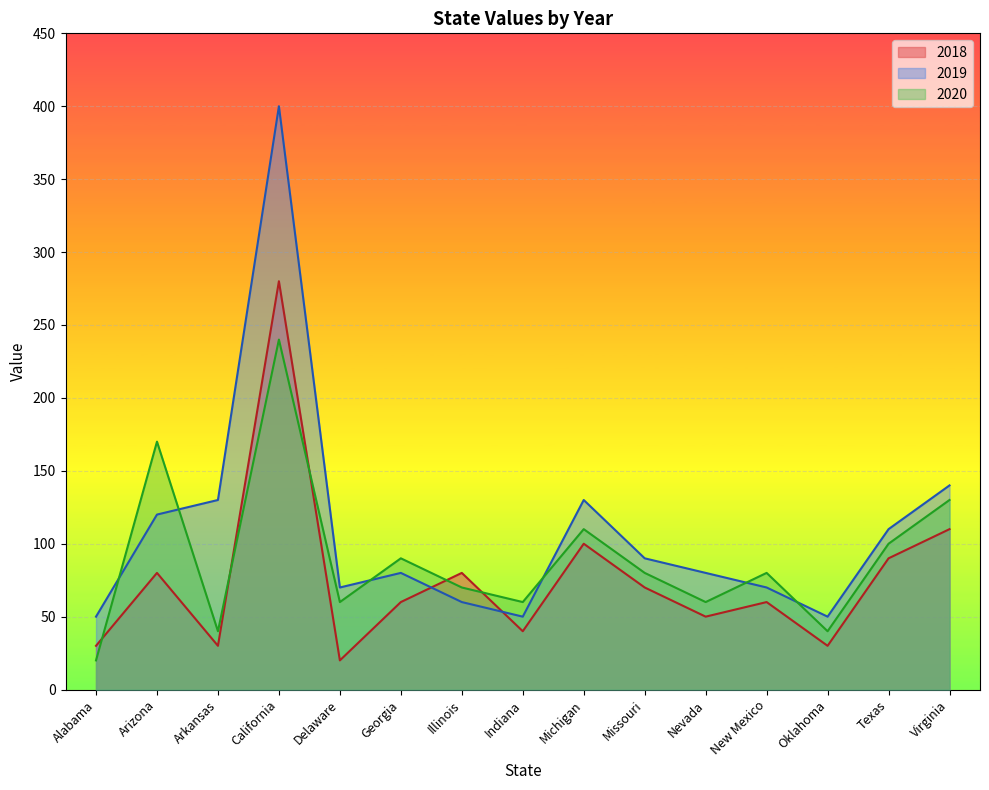

Count the number of categories in the chart.

15